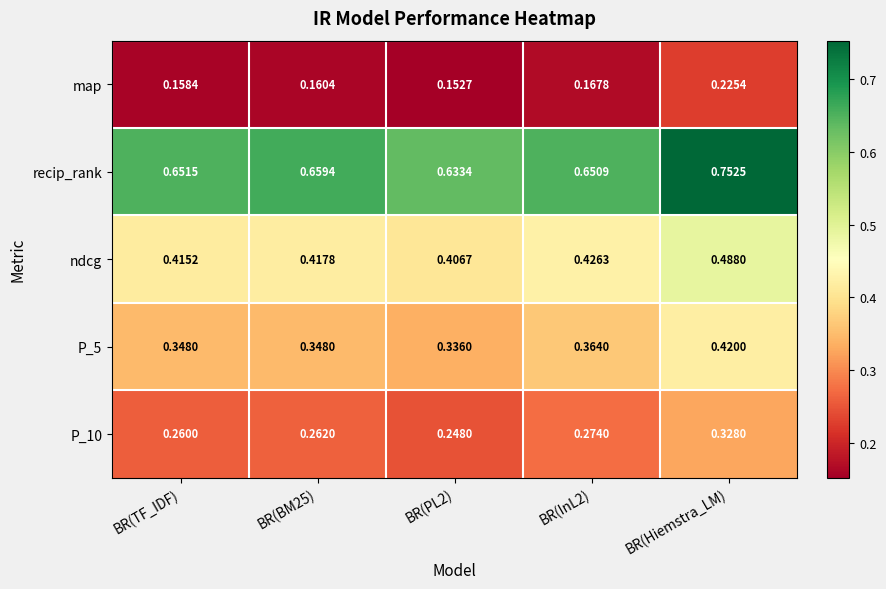

Which series has the largest range (max minus min)?

recip_rank